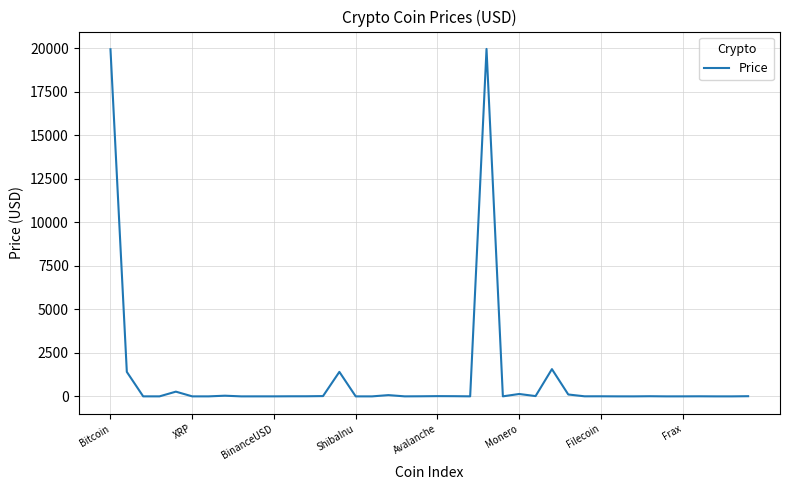

What is the maximum value shown in the chart?

19956.4